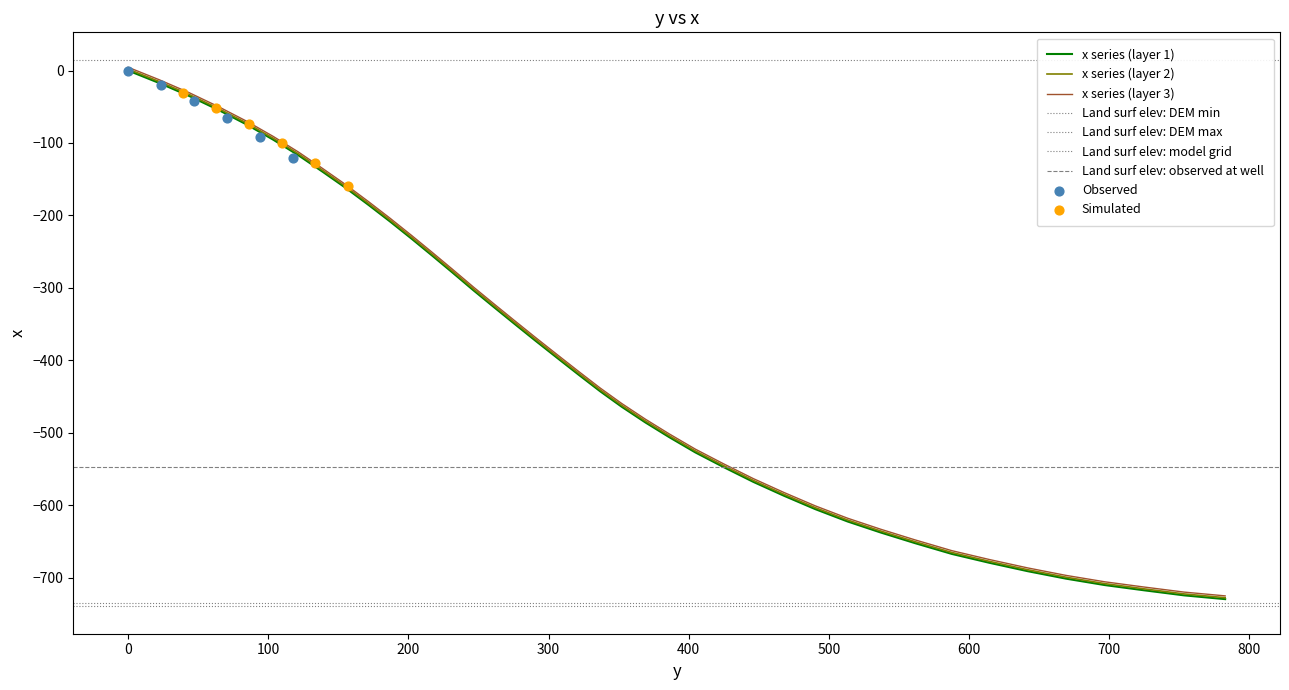

Which has a higher value, 202.4 or 424.7?

202.4